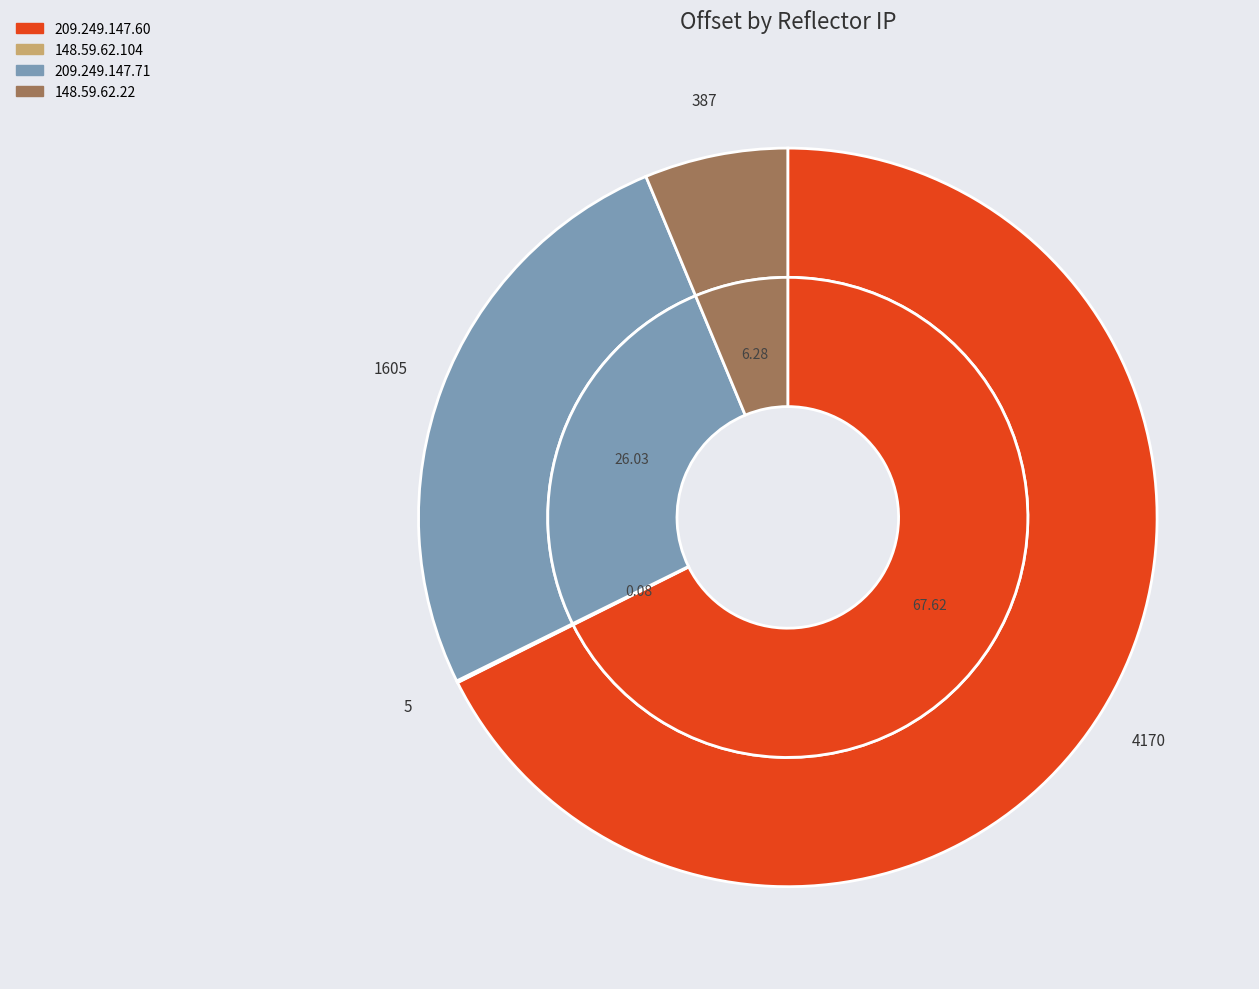

What percentage is the 148.59.62.22 slice, to the nearest percent?

6%